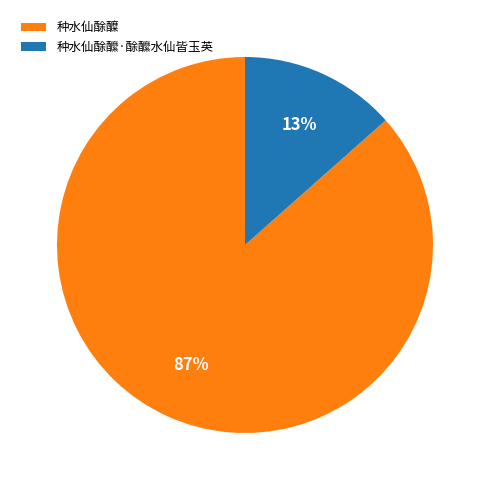

Is there any slice that represents more than half of the pie?

Yes